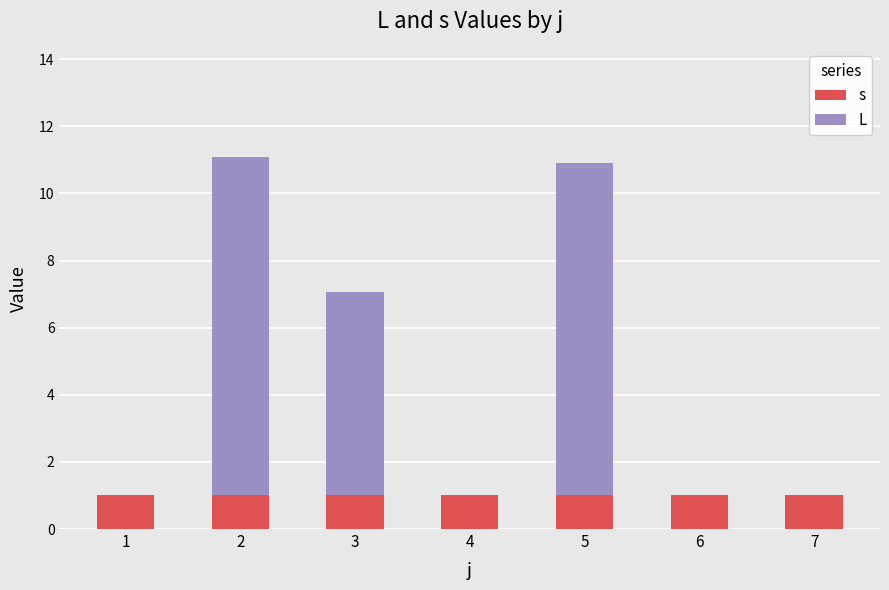

Reading right to left, what are the values for s?

7=1.0	6=1.0	5=1.0	4=1.0	3=1.0	2=1.0	1=1.0